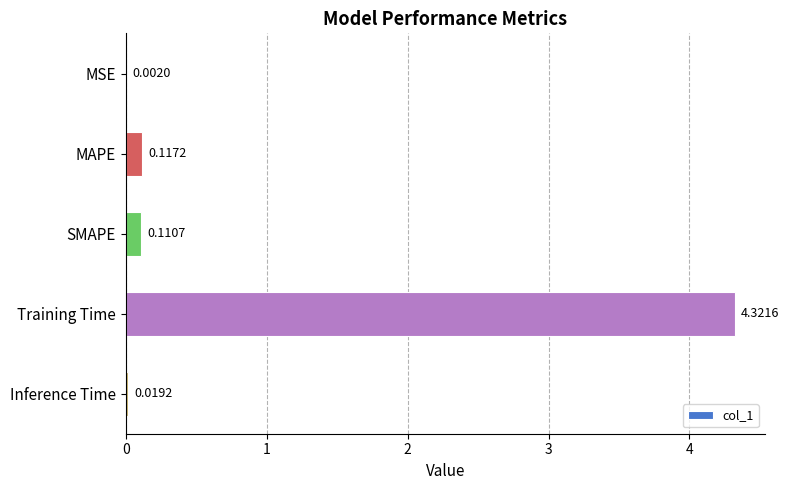

Where is the data nearest to the value 2?

MAPE